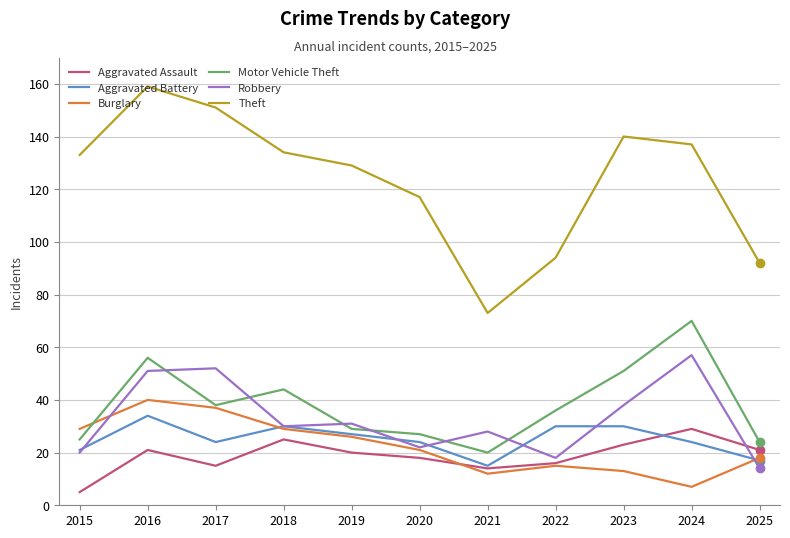

What is the difference between the second highest and second lowest values in the Motor Vehicle Theft series?

32